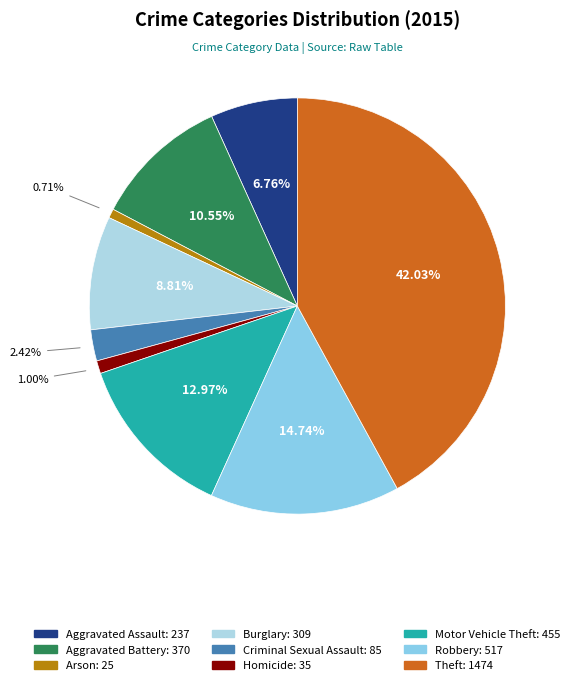

What percentage is the Burglary slice, to the nearest percent?

9%